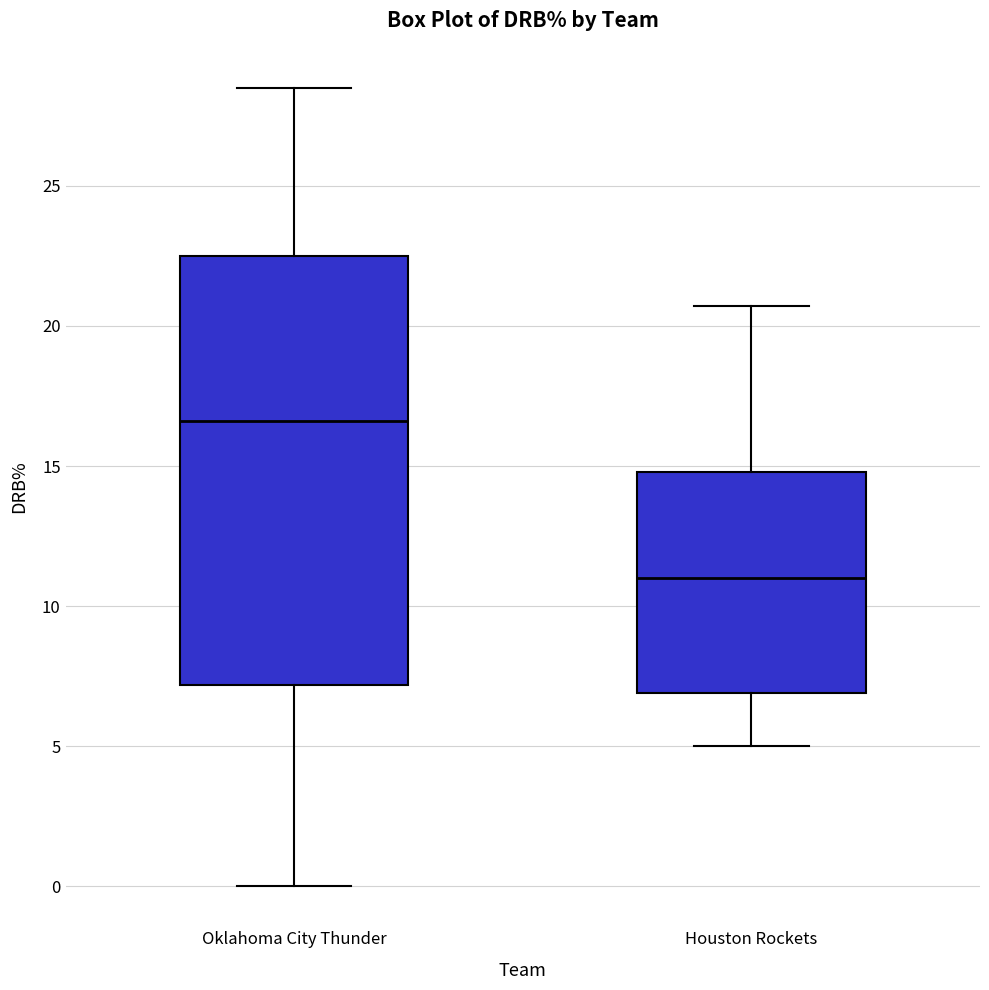

Which box is the tallest, from its lower edge to its upper edge?

Oklahoma City Thunder